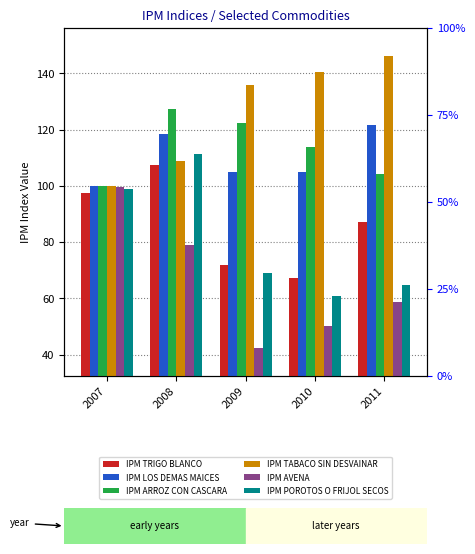

List the labels in order of IPM AVENA value, largest first.

2007, 2008, 2011, 2010, 2009